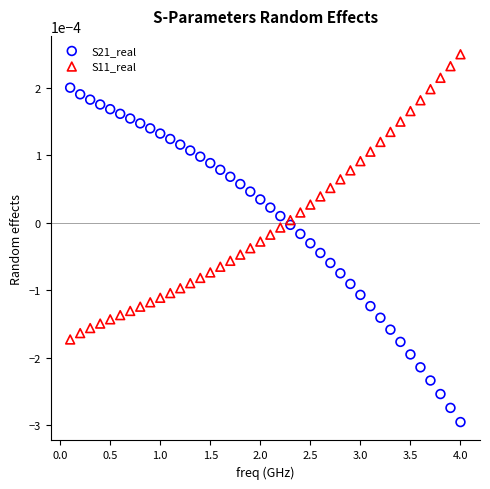

Which series reaches the maximum Y coordinate?

S11_real